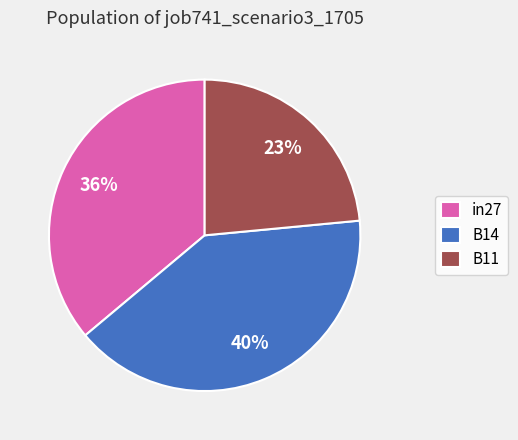

To the nearest percent, what portion does B14 represent?

40%